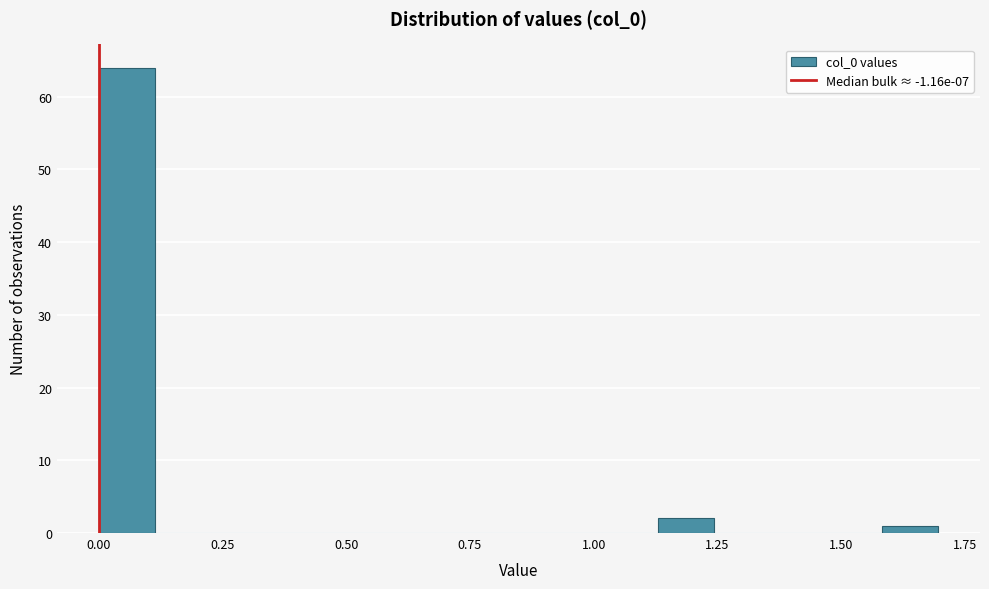

Around what value on the x-axis is the tallest bar? Give the approximate position of its centre, as read against the axis.

0.05